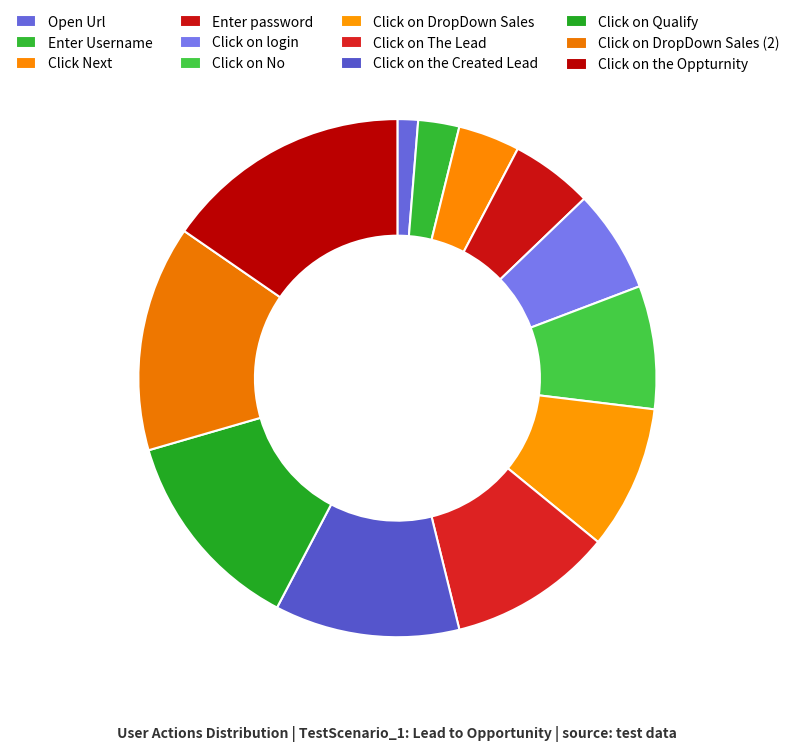

How many segments does this pie chart have?

12